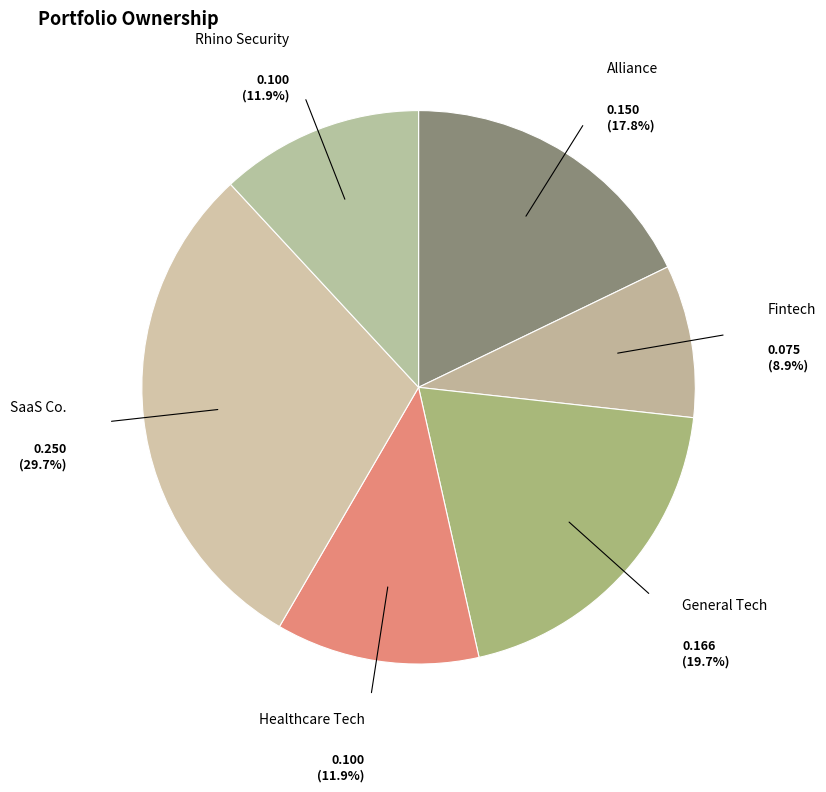

Between General Tech and Healthcare Tech, which is larger?

General Tech